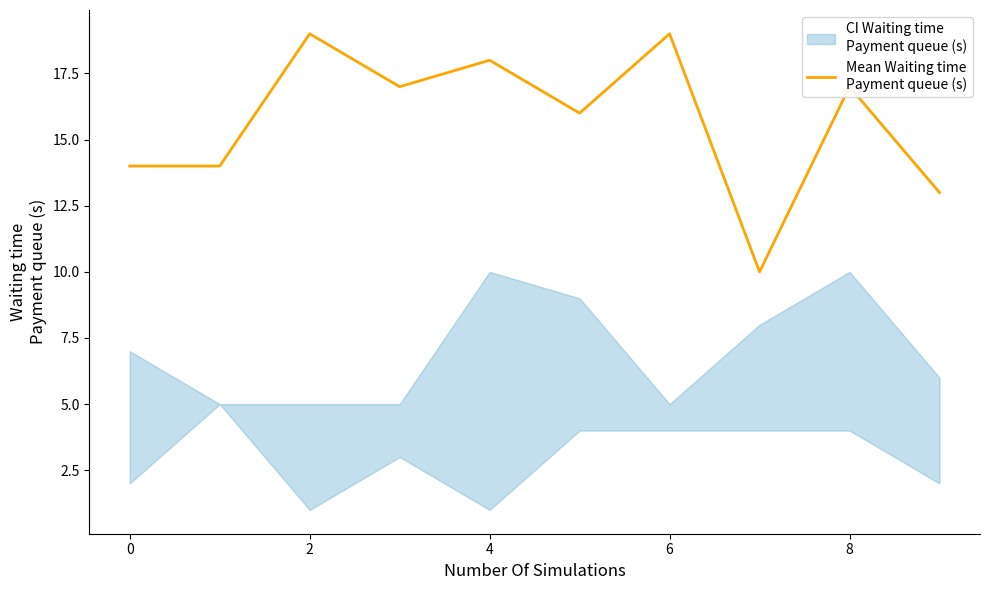

At which label does the data first exceed 17?

2